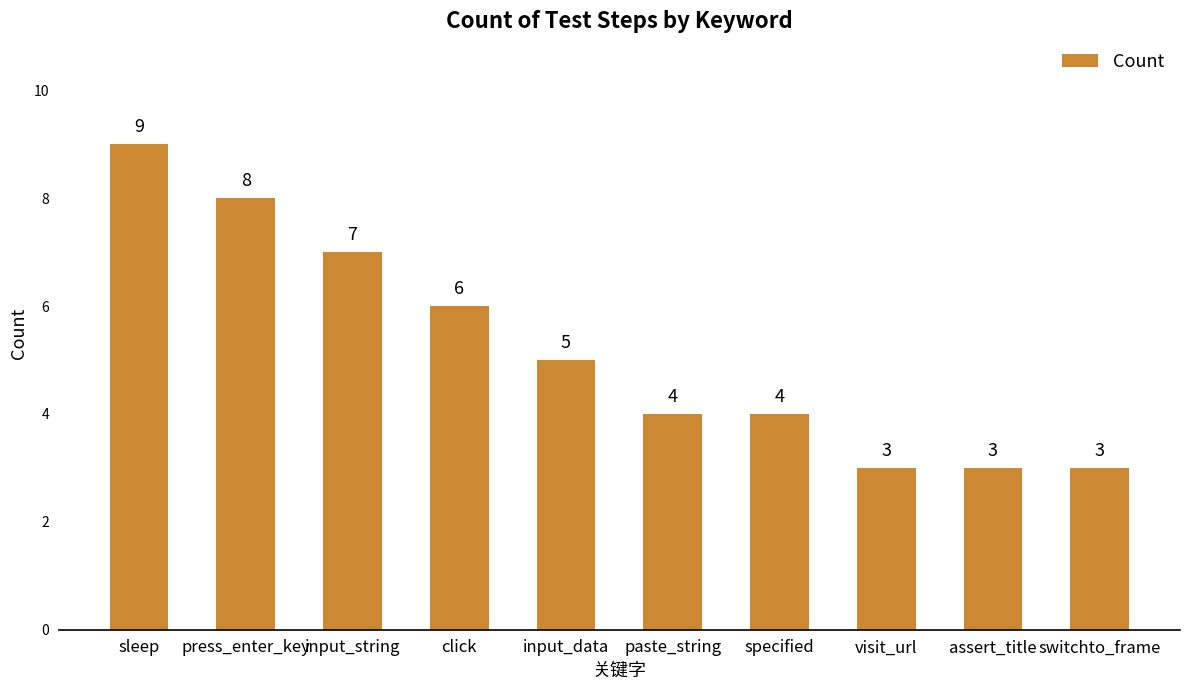

Does the chart contain any negative values?

No